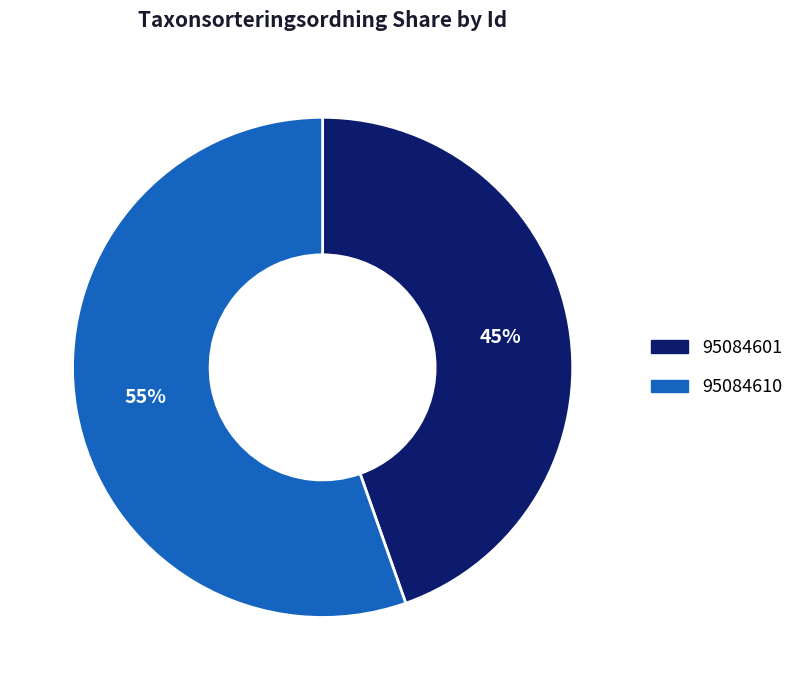

How many slices are in this pie chart?

2